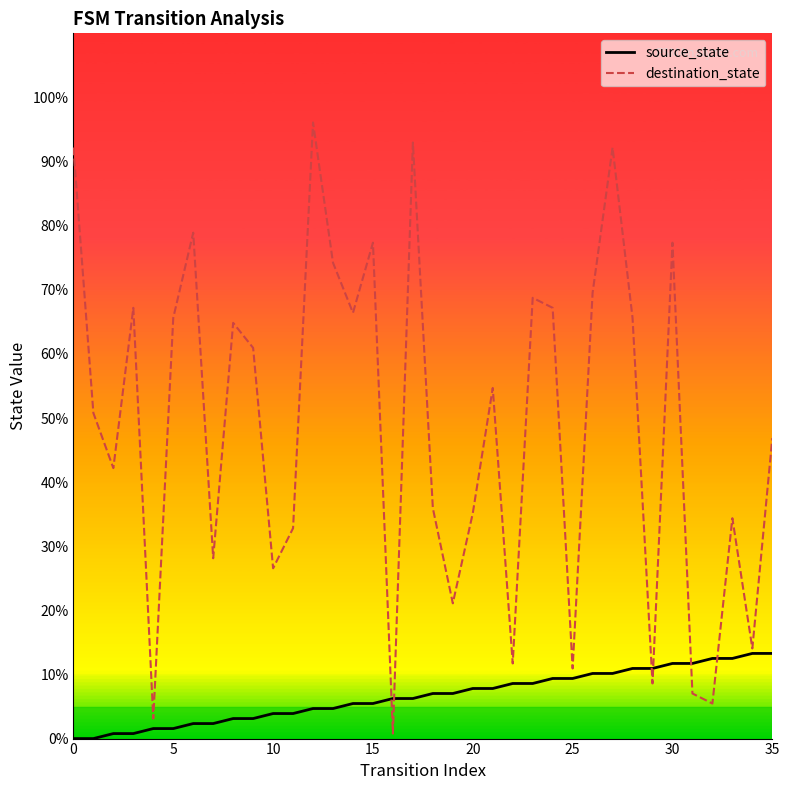

Reading right to left, transcribe all the data shown in this chart.

source_state: 13.3	13.3	12.5	12.5	11.7	11.7	10.9	10.9	10.2	10.2	9.4	9.4	8.6	8.6	7.8	7.8	7.0	7.0	6.2	6.2	5.5	5.5	4.7	4.7	3.9	3.9	3.1	3.1	2.3	2.3	1.6	1.6	0.8	0.8	0.0	0.0
destination_state: 46.9	14.1	34.4	5.5	7.0	77.3	8.6	65.6	92.2	69.5	10.9	67.2	68.8	11.7	54.7	35.2	21.1	35.9	93.0	0.8	77.3	66.4	74.2	96.1	32.8	26.6	60.9	64.8	28.1	78.9	65.6	3.1	67.2	42.2	50.8	92.2